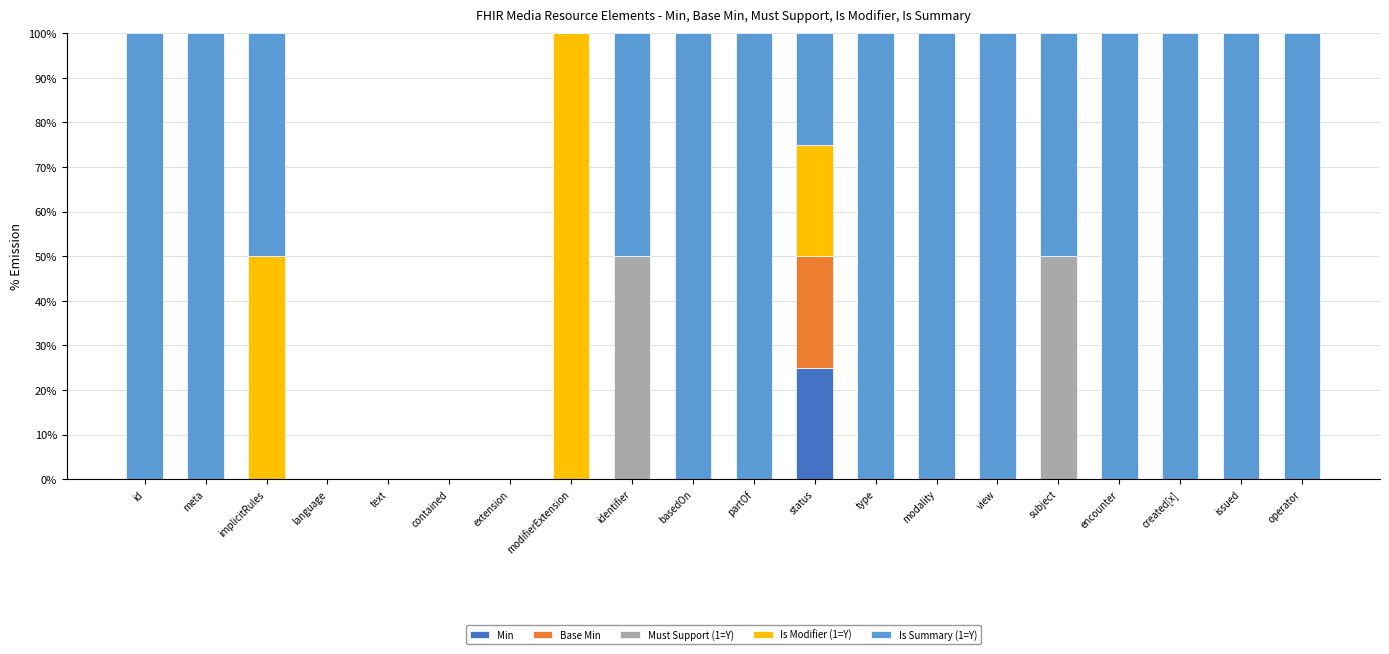

What is the total value across all series at implicitRules?

100